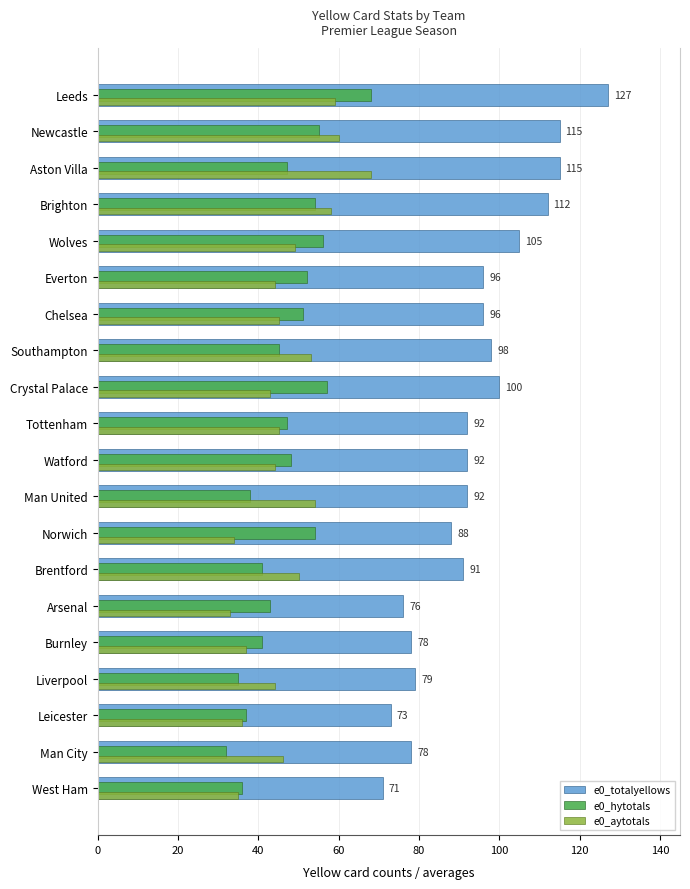

Which series has the widest spread of values?

e0_totalyellows